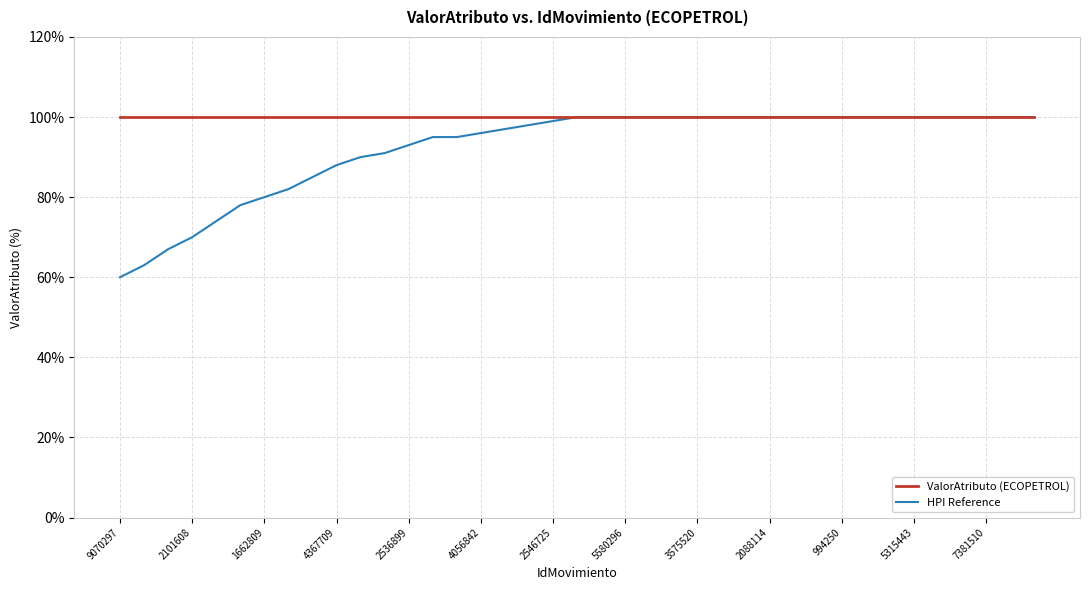

What are all the series names shown in the legend?

ValorAtributo (ECOPETROL), HPI Reference